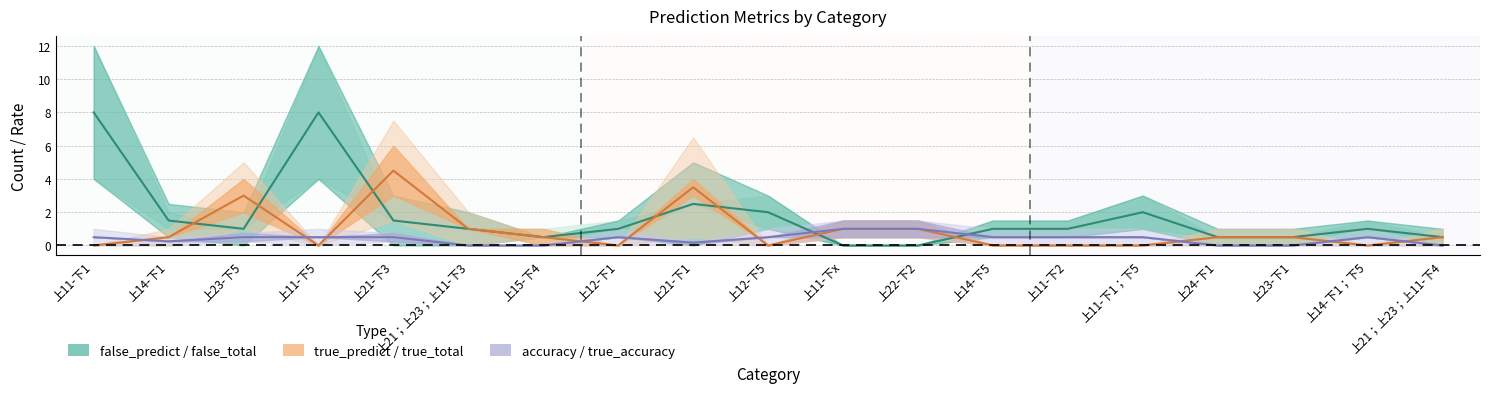

How many interior local valleys does the false_total series have?

2